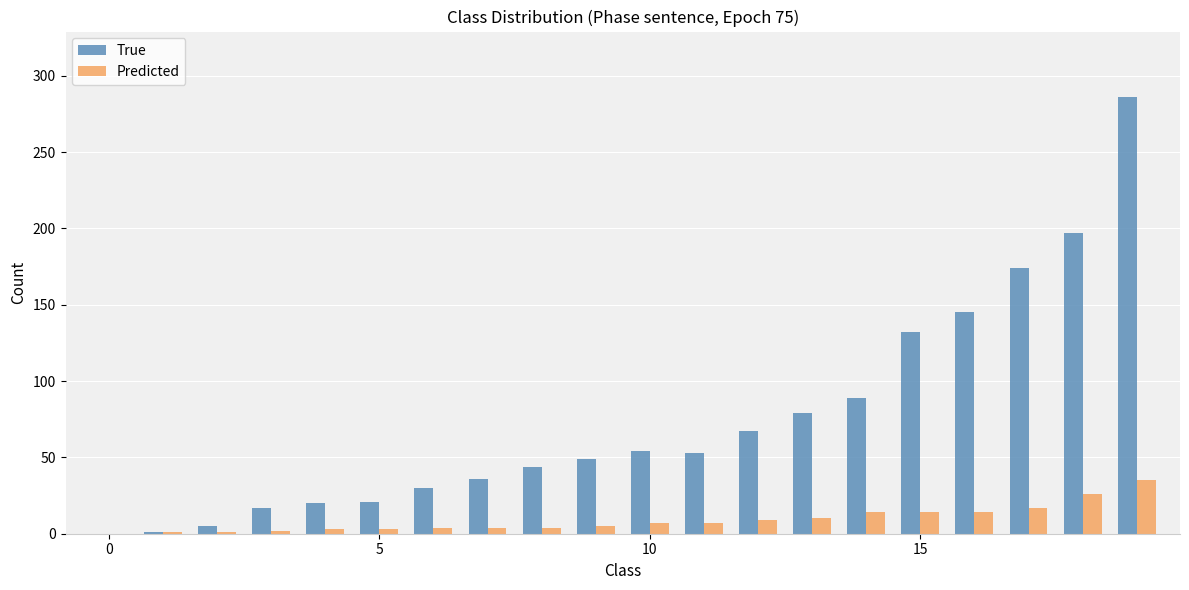

What is the maximum value shown in the chart?

286